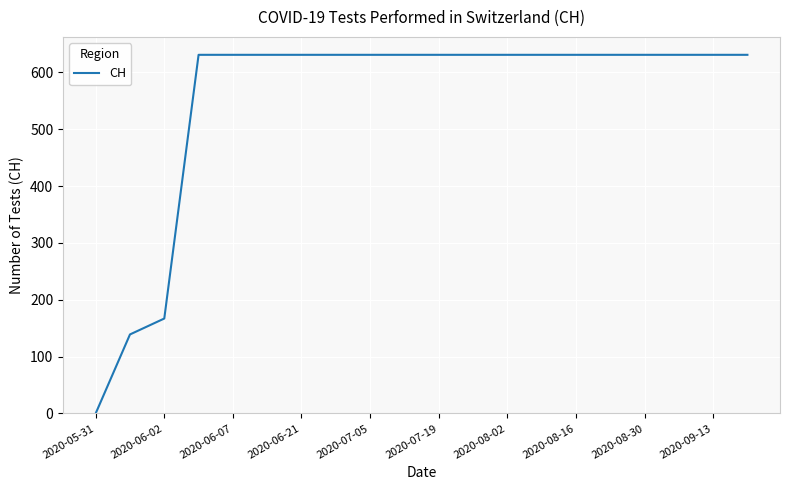

True or false: the data shows 631 at 2020-08-30.

True